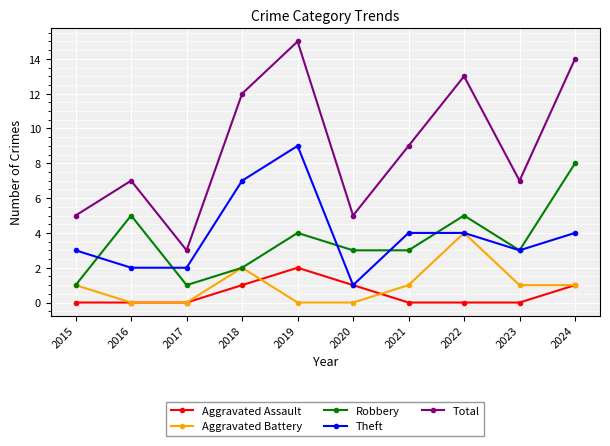

What is the spread (max minus min) of values at 2016?

7